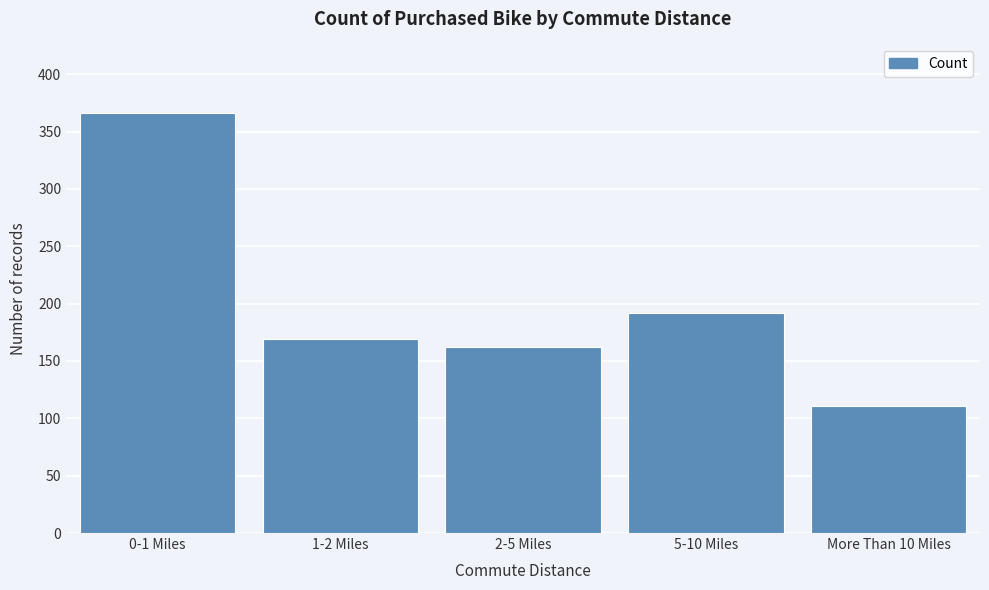

Reading right to left, extract all data points from this chart.

111	192	162	169	366